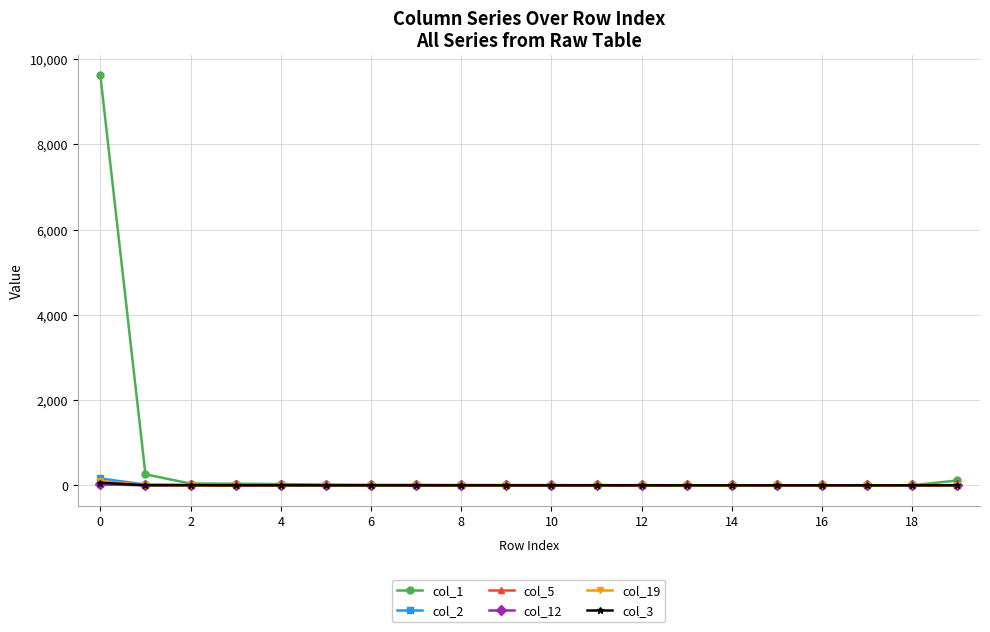

Does the chart display data point markers on the line(s)?

Yes